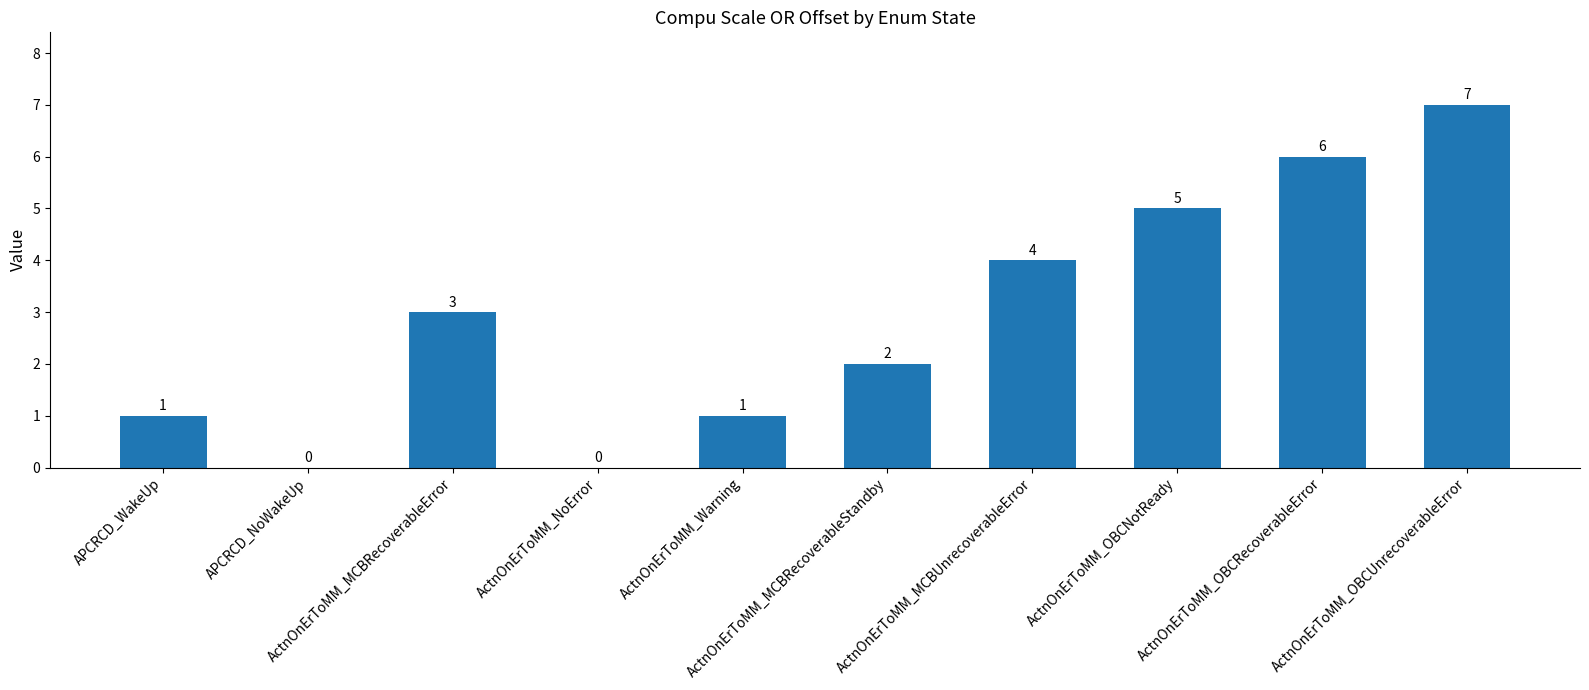

How many values are between 1 and 5?

6